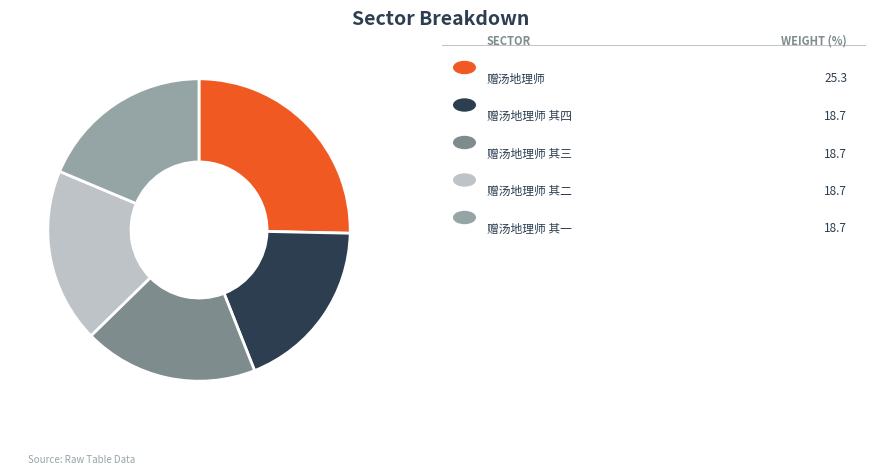

Is there any slice that represents more than half of the pie?

No